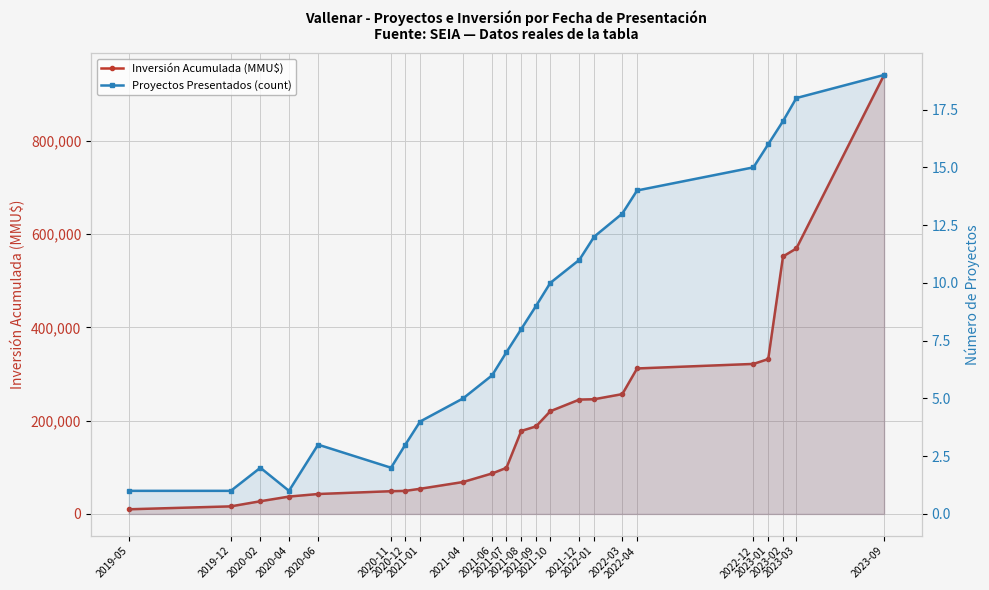

What is the approximate value of Proyectos Presentados (count) at 2023-03, to the nearest 10?

20